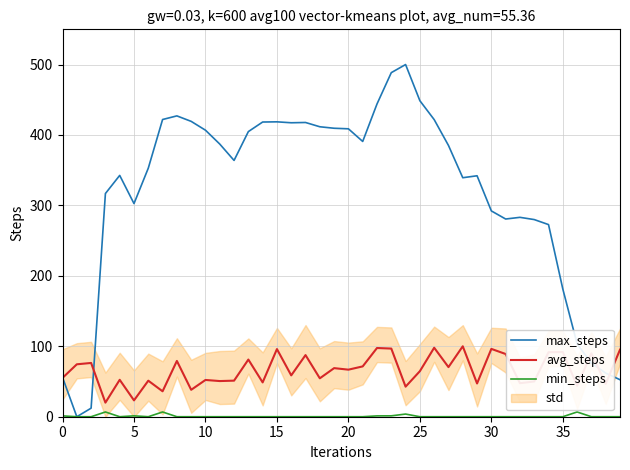

The value of max_steps at 0 is 55.8. True or false?

True